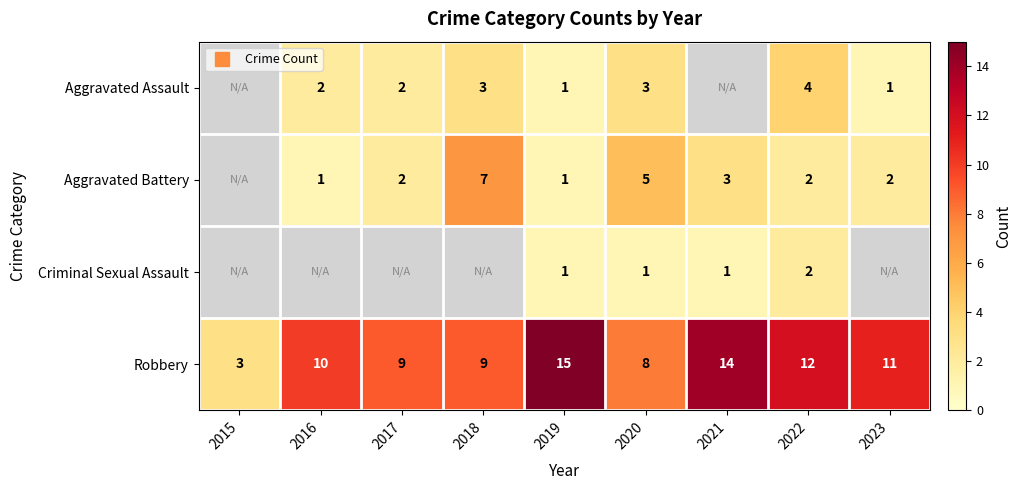

Read the Aggravated Assault value at 2017.

2.0